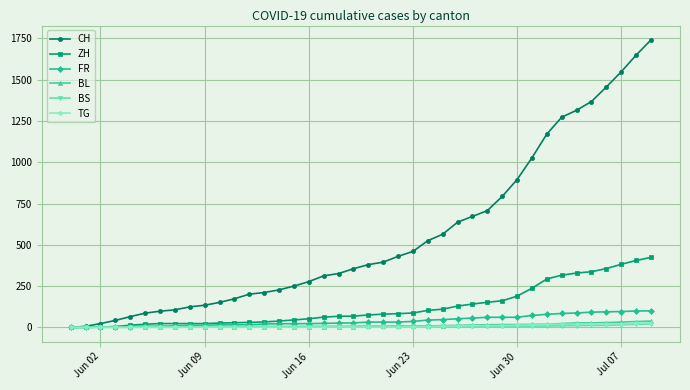

What is the highest value of the ZH series?

424